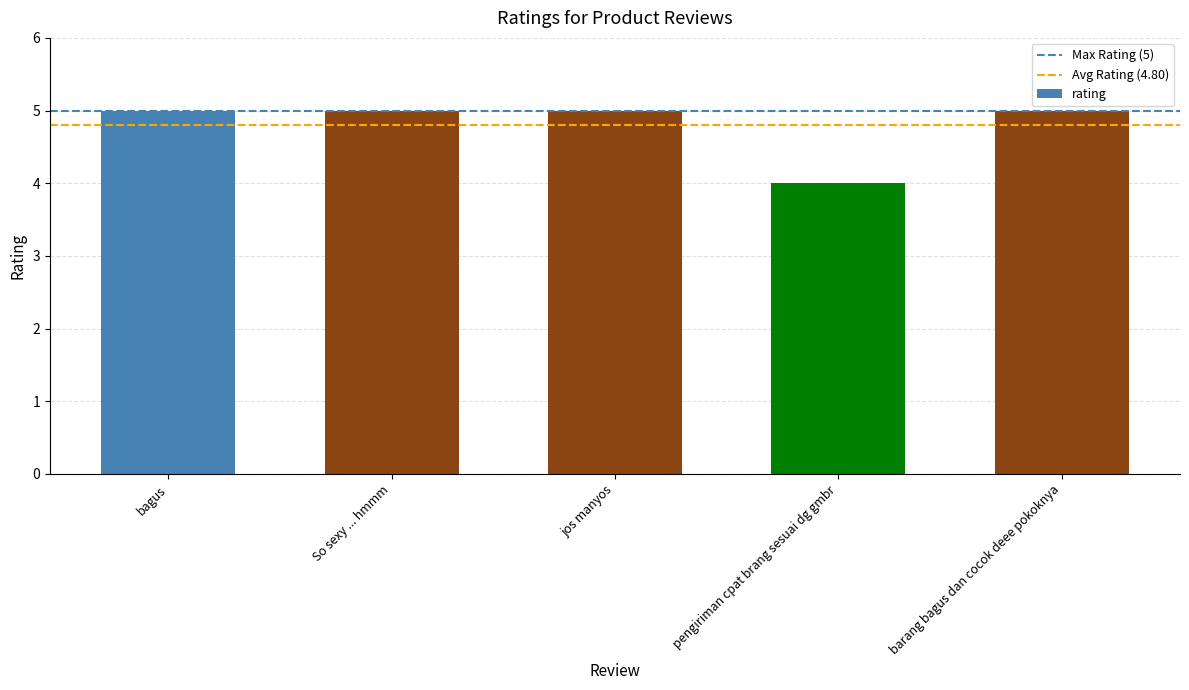

How many bars are there in total?

5